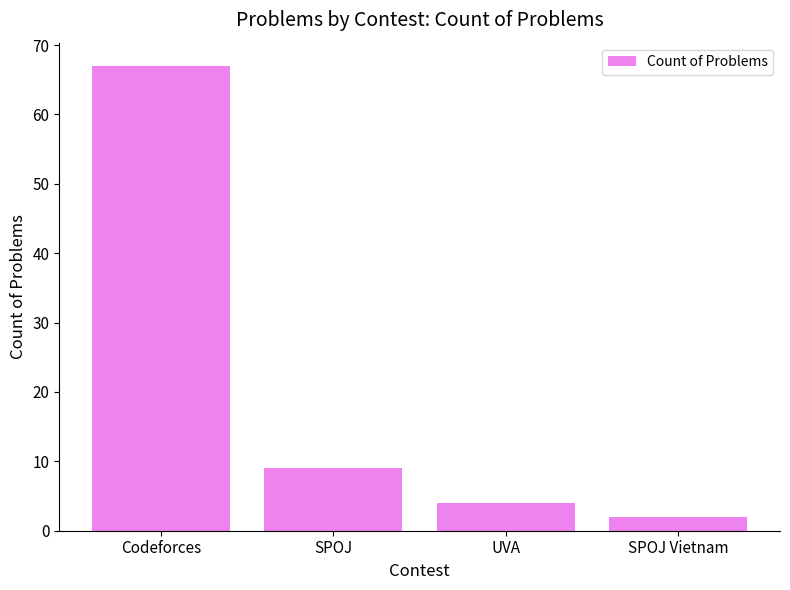

Does the chart contain stacked bars?

No